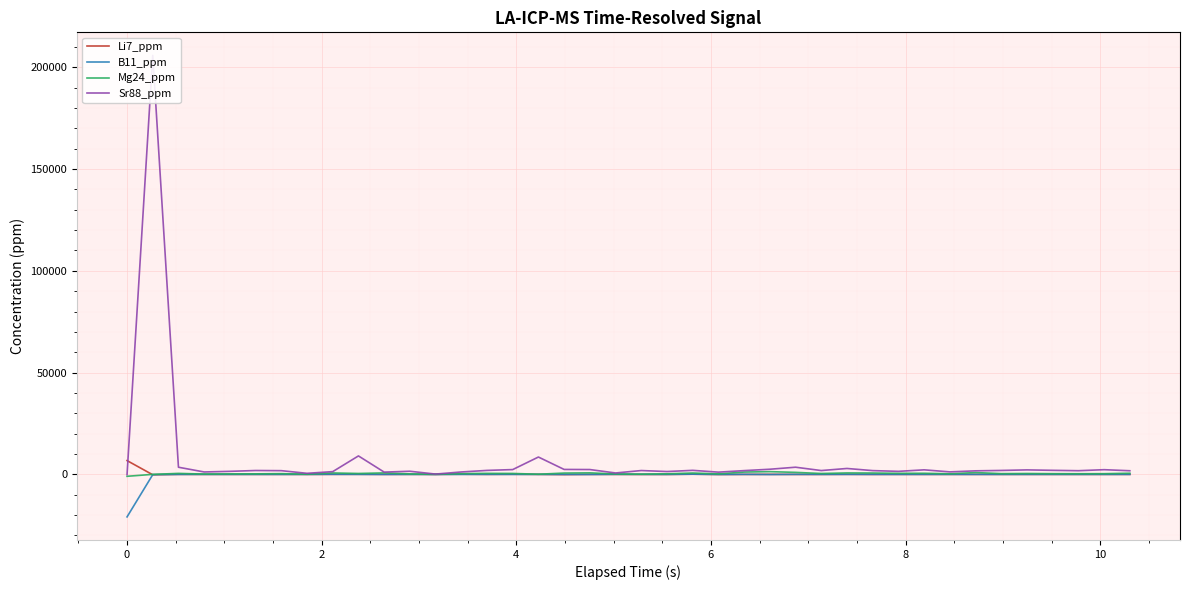

How many lines are shown in the chart?

4